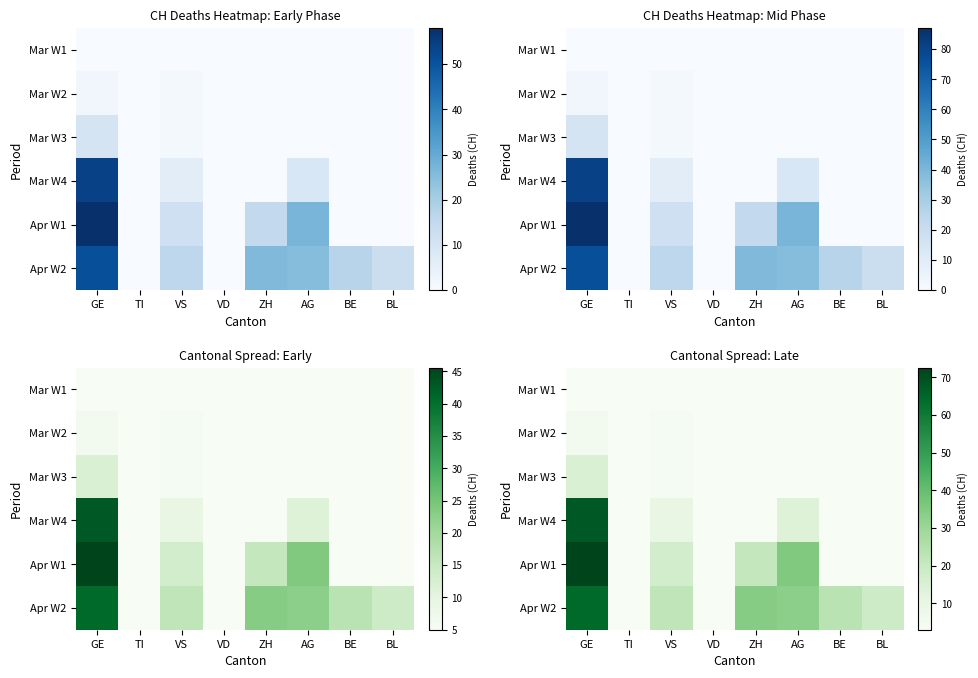

True or false: Mar W2 has a value of 1.2 at VS.

False